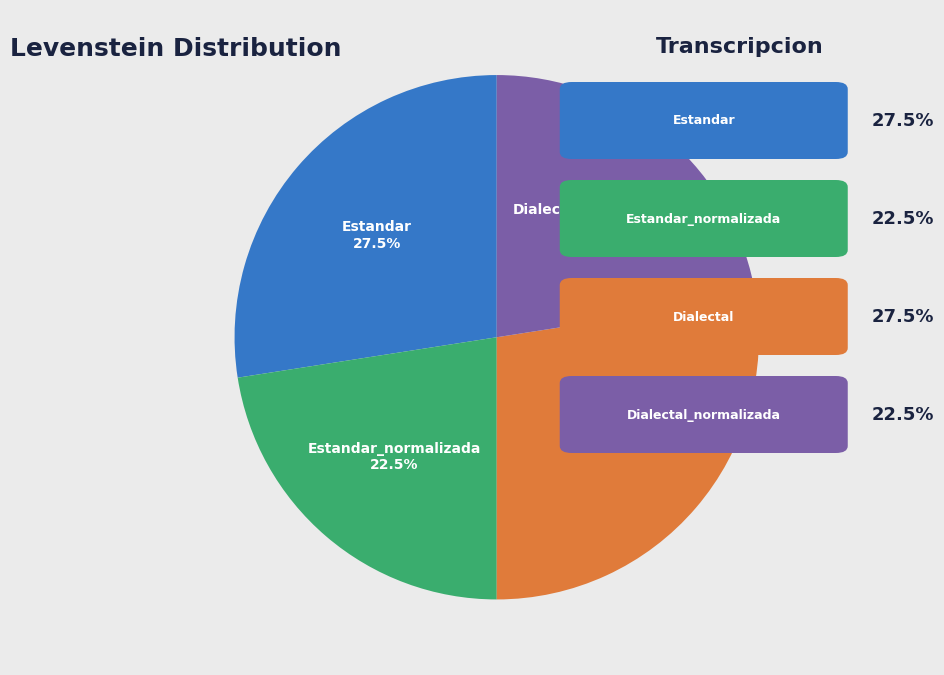

Is there a majority slice in this chart?

No